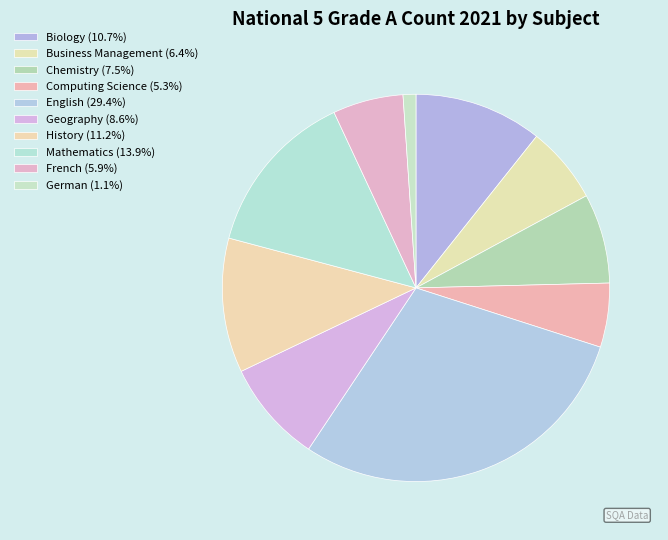

To the nearest percent, what is the average slice percentage?

10%